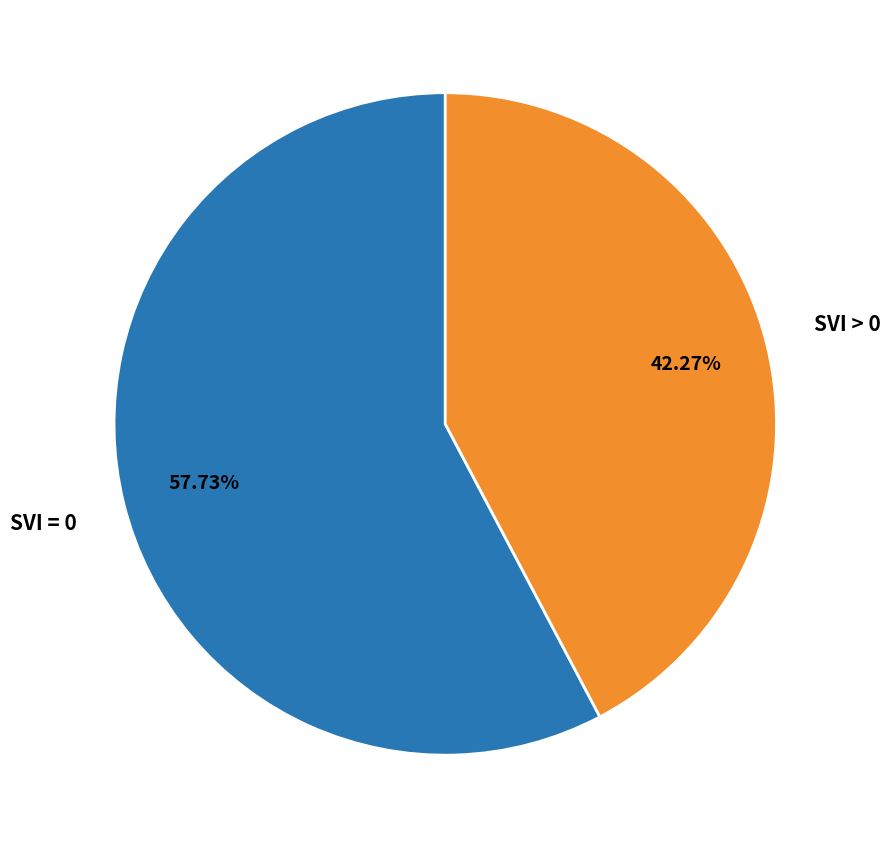

Is there a majority slice in this chart?

Yes